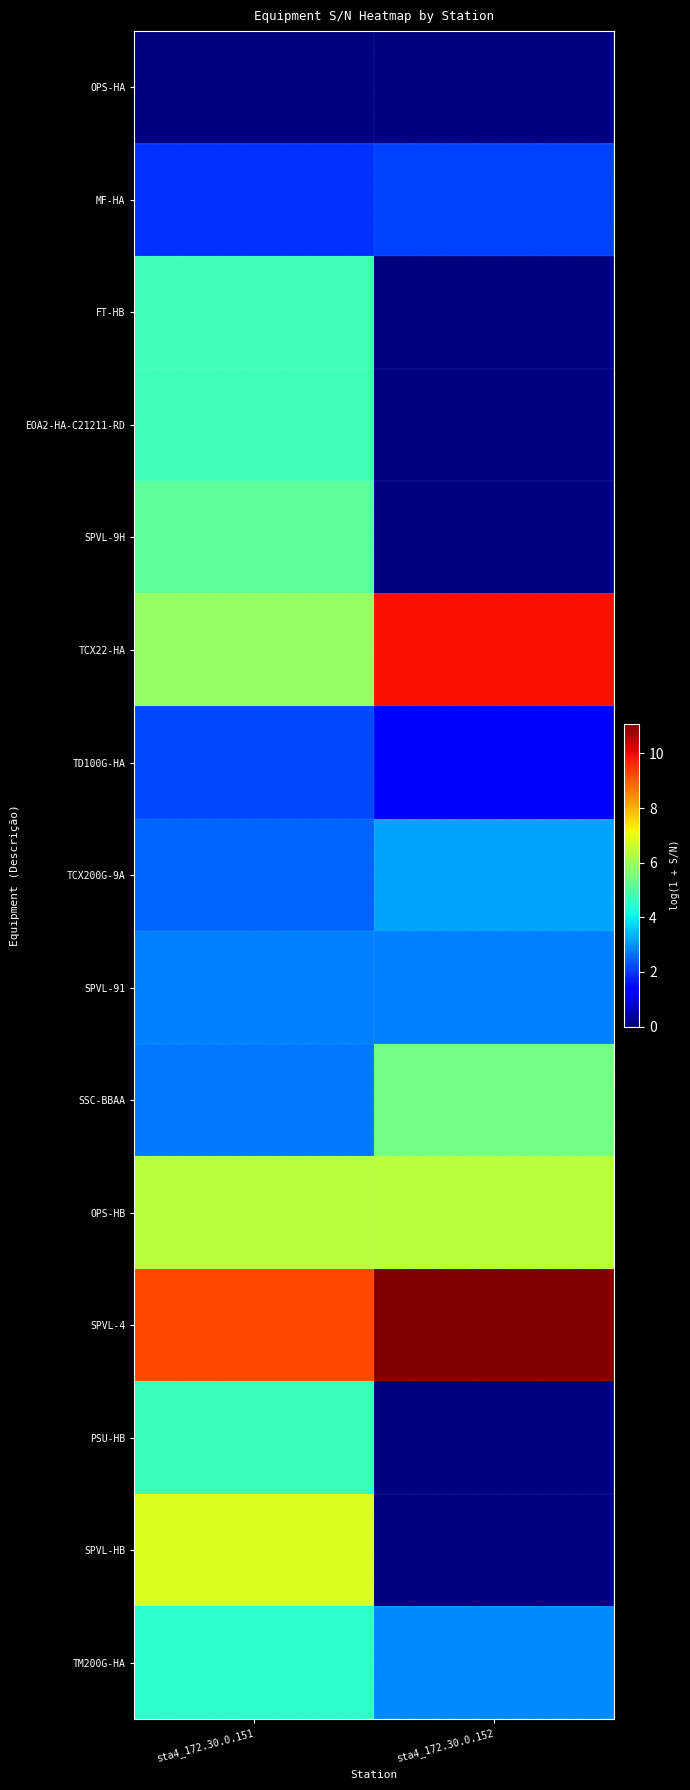

What is the spread (max minus min) of values at sta4_172.30.0.152?

11.1